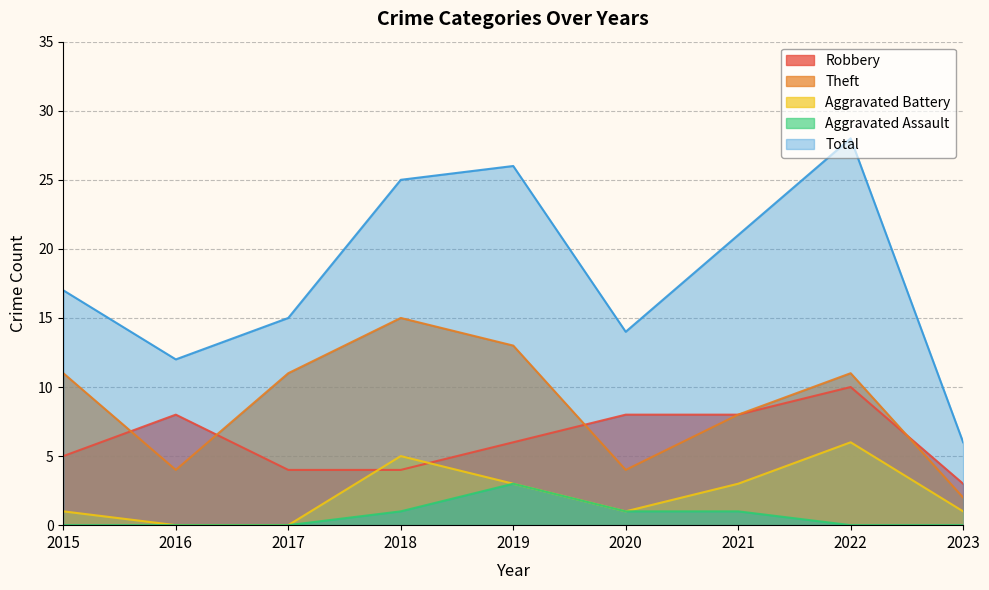

In Total, how many points are higher than both neighbors (excluding endpoints)?

2